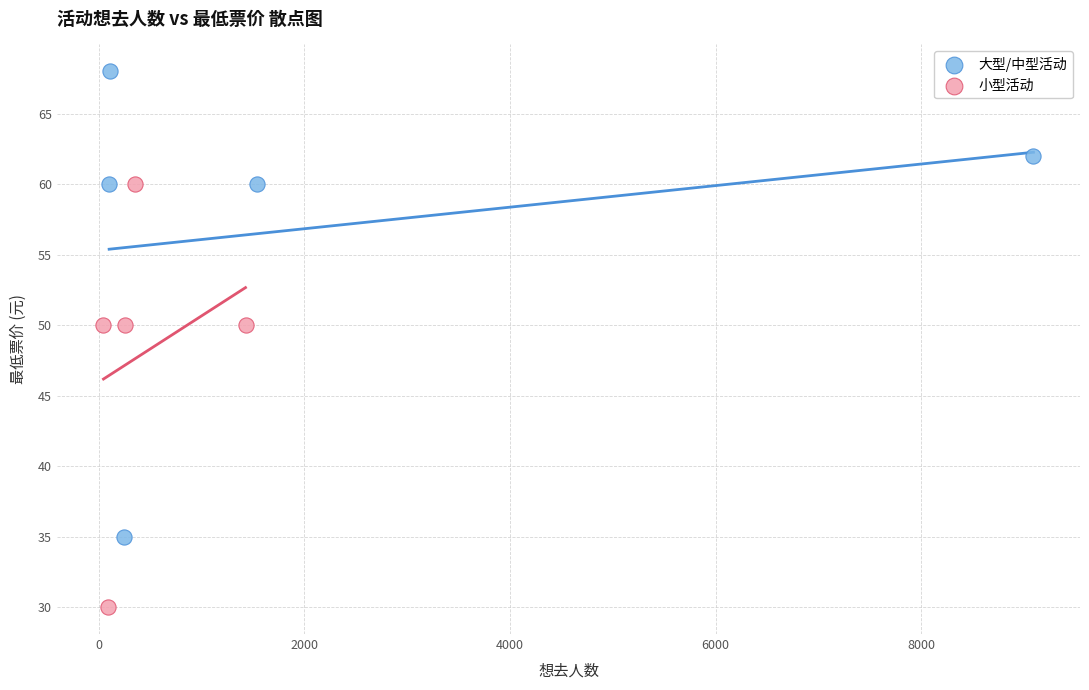

Which series has the largest Y range (max minus min)?

大型/中型活动